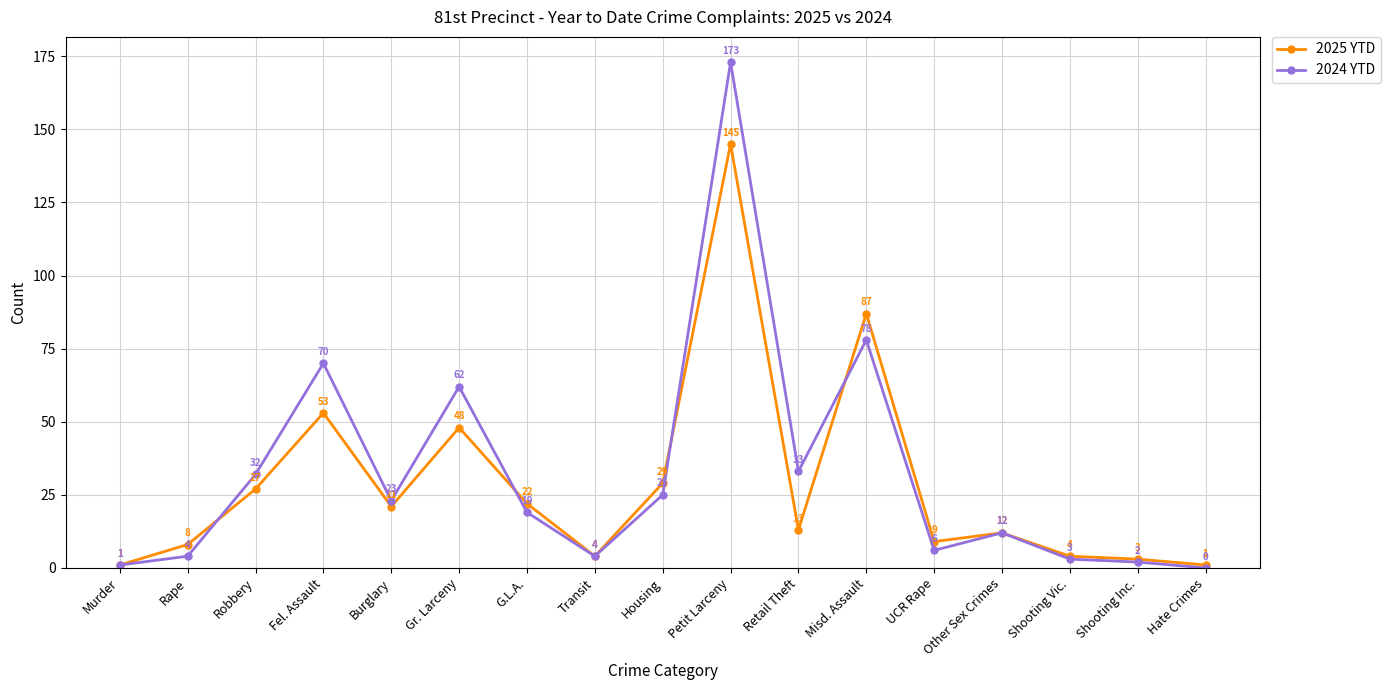

At which category is the sum across all series the highest?

Petit Larceny